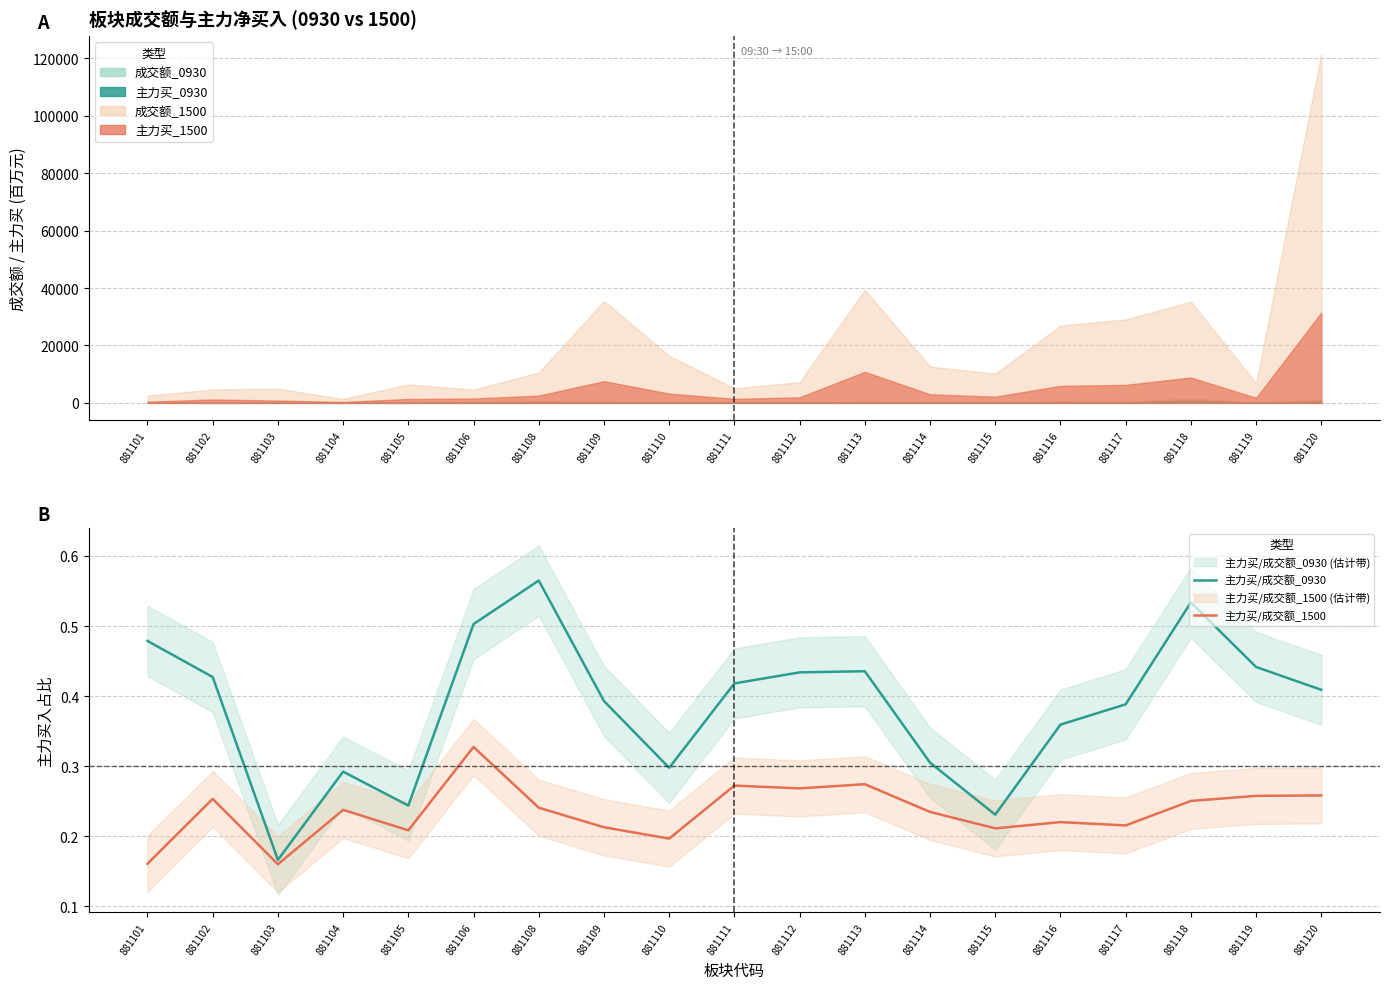

True or false: 主力买/成交额_1500 and 主力买/成交额_0930 intersect in this chart.

False